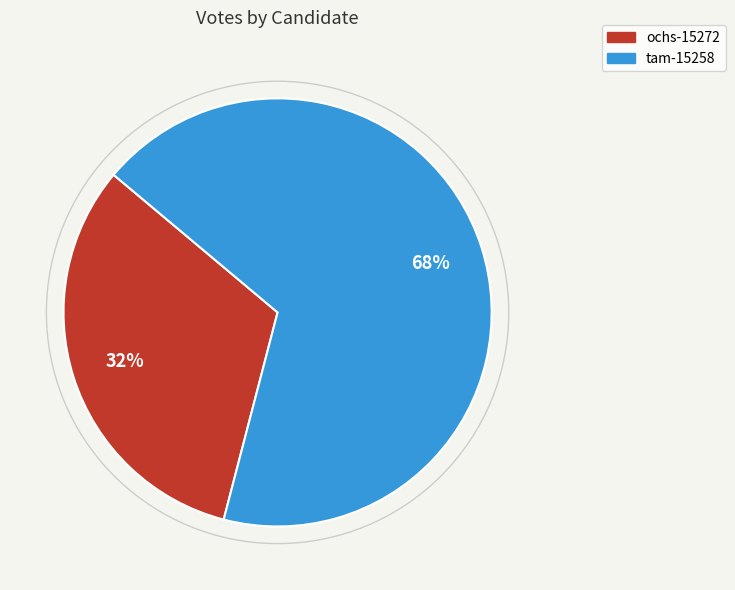

Rank the categories by value from highest to lowest.

tam-15258, ochs-15272